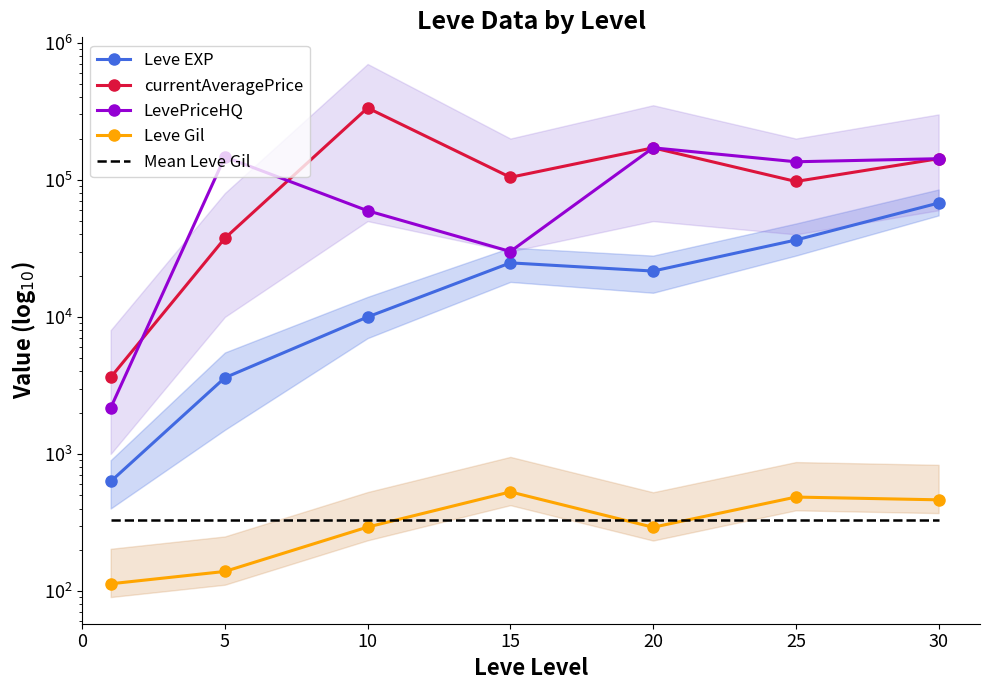

True or false: currentAveragePrice and Leve EXP cross at least once.

False